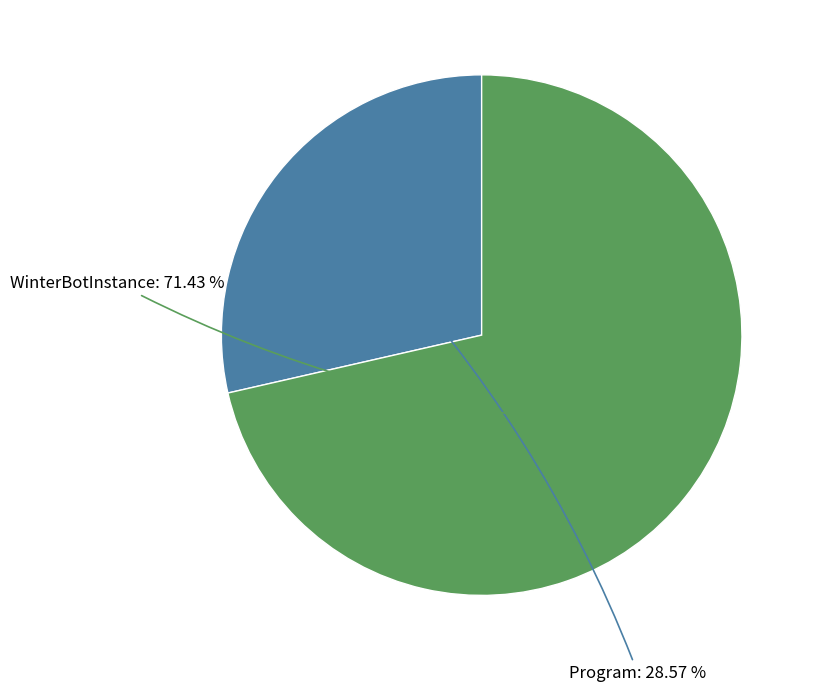

Does any single category account for the majority?

Yes